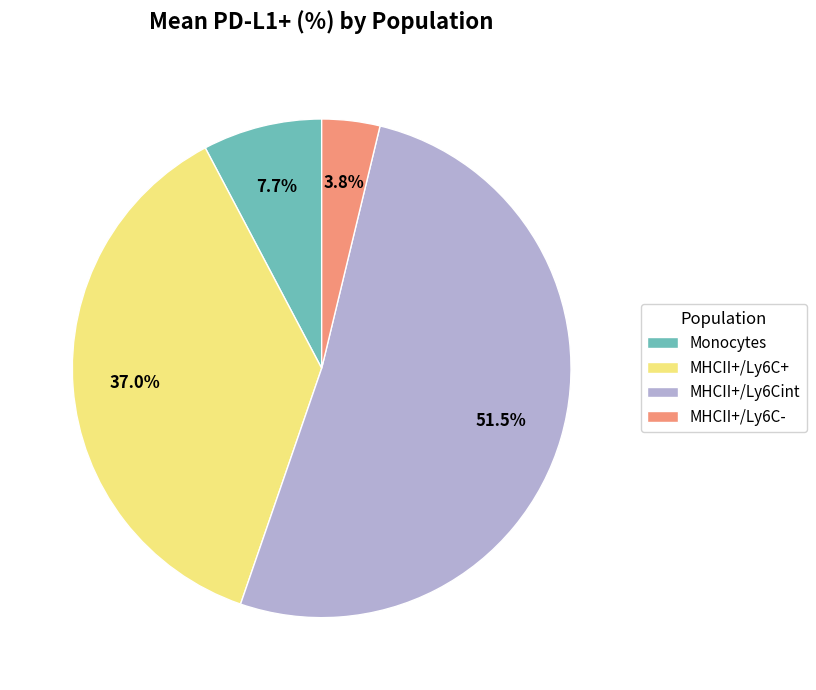

True or false: Monocytes accounts for 31% of the total.

False